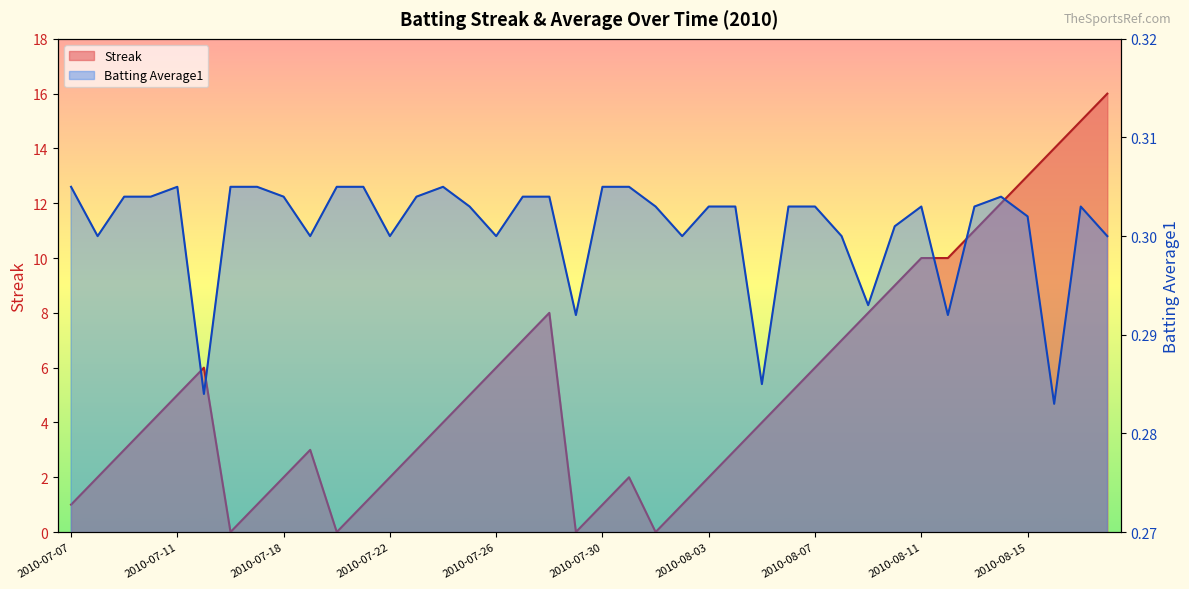

What is the difference between the Streak values at 2010-07-25 and 2010-07-23?

2.0